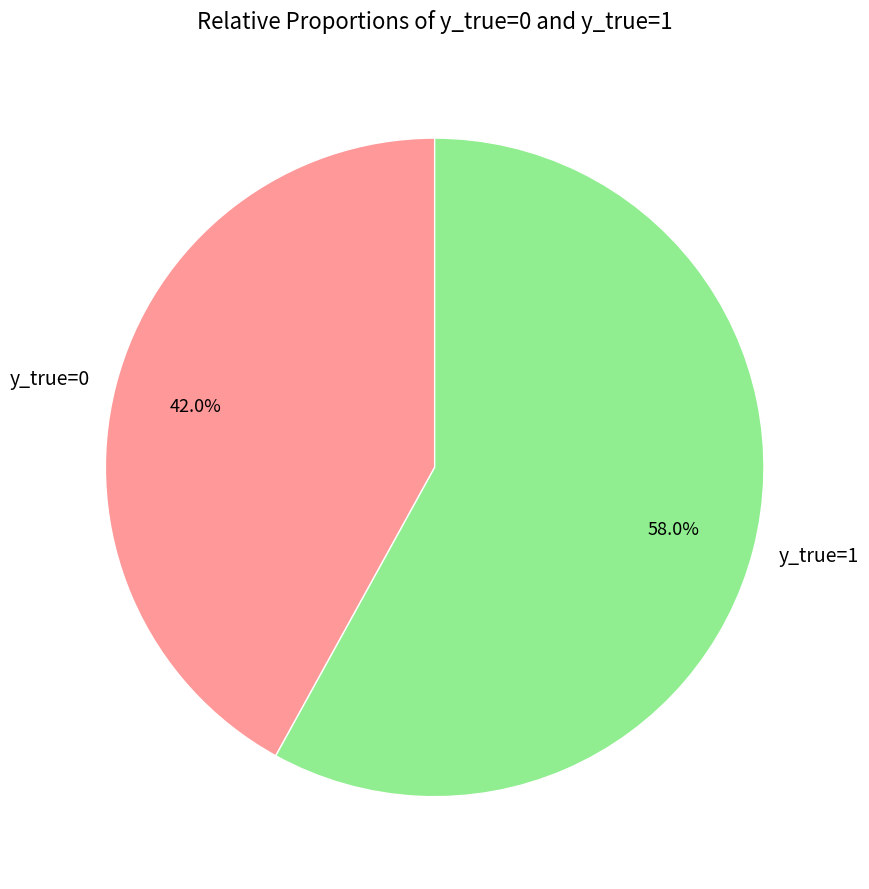

Is it true that y_true=0 is 42% of the pie?

True